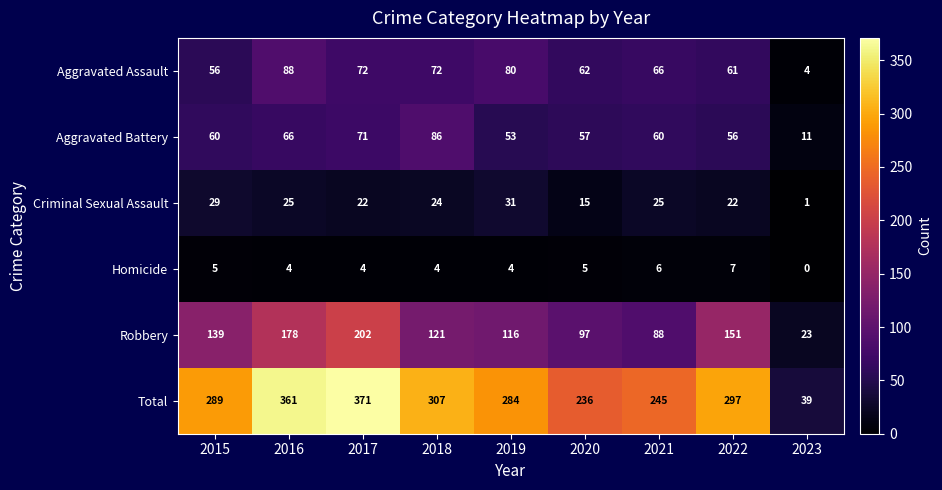

At which category is the sum across all series the highest?

2017